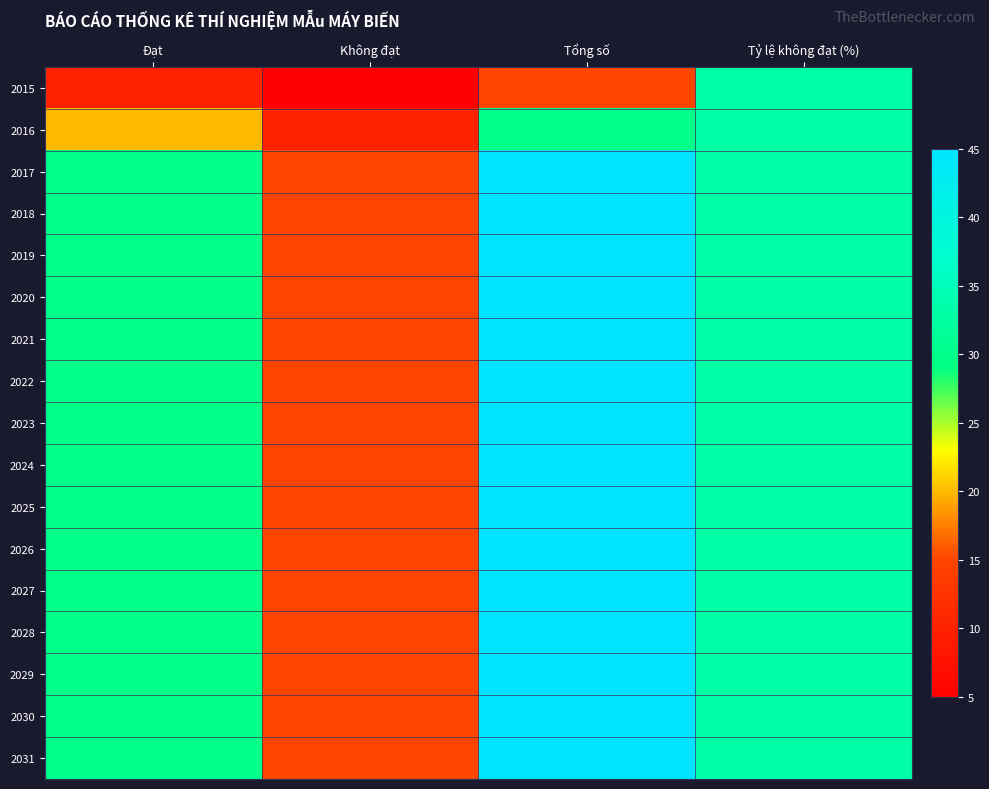

At which category is the sum across all series the highest?

Tổng số